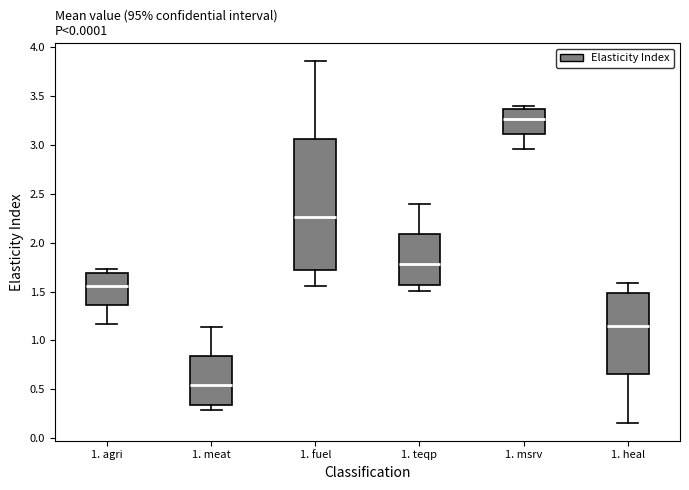

Reading left to right, transcribe this box plot: for each box, give where its median line is, the range the box spans, and where its two whiskers end, as read against the y-axis. The values are not printed on the chart, so give them approximately, as read against the axis.

1. agri: median 1.55, box 1.35 to 1.70, whiskers 1.15 to 1.75
1. meat: median 0.55, box 0.35 to 0.85, whiskers 0.30 to 1.15
1. fuel: median 2.25, box 1.70 to 3.05, whiskers 1.55 to 3.85
1. teqp: median 1.80, box 1.55 to 2.10, whiskers 1.50 to 2.40
1. msrv: median 3.25, box 3.10 to 3.35, whiskers 2.95 to 3.40
1. heal: median 1.15, box 0.65 to 1.50, whiskers 0.15 to 1.60